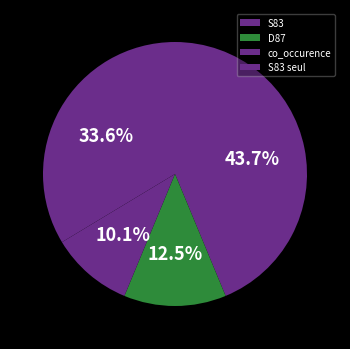

To the nearest percent, what percentage of the pie is S83?

44%